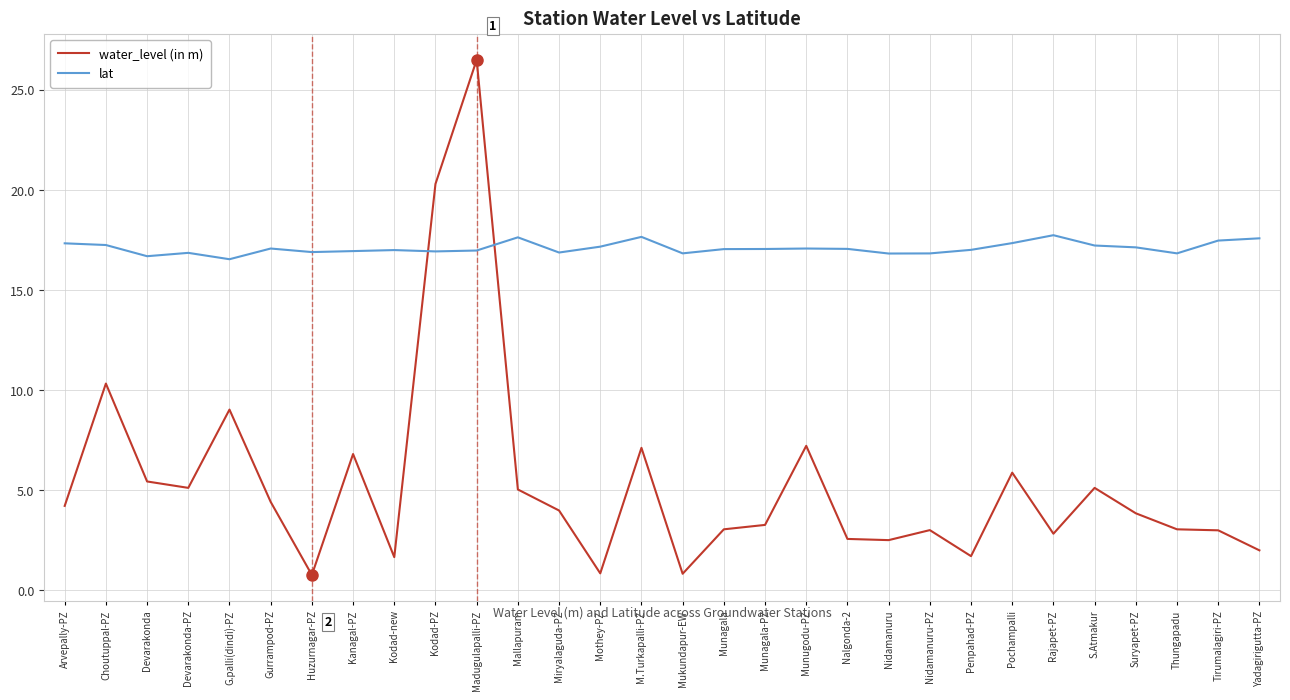

What is the approximate value of lat at Devarakonda?

16.7